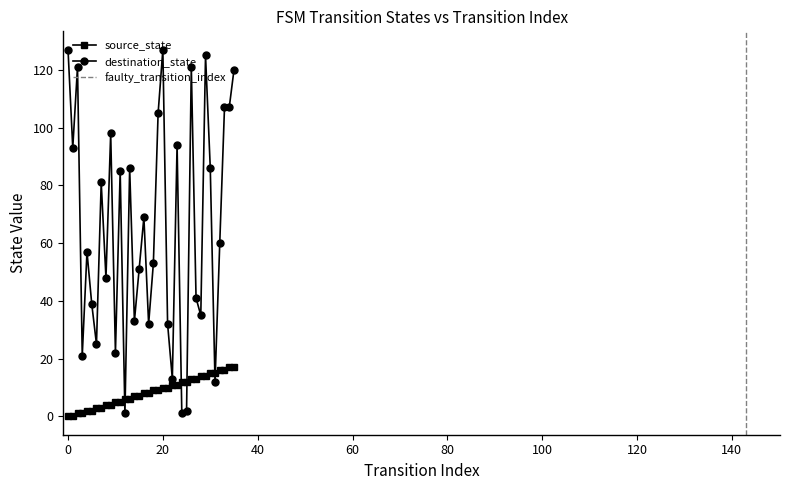

Reading right to left, list all the values displayed in this chart.

source_state: 35=17	34=17	33=16	32=16	31=15	30=15	29=14	28=14	27=13	26=13	25=12	24=12	23=11	22=11	21=10	20=10	19=9	18=9	17=8	16=8	15=7	14=7	13=6	12=6	11=5	10=5	9=4	8=4	7=3	6=3	5=2	4=2	3=1	2=1	1=0	0=0
destination_state: 35=120	34=107	33=107	32=60	31=12	30=86	29=125	28=35	27=41	26=121	25=2	24=1	23=94	22=13	21=32	20=127	19=105	18=53	17=32	16=69	15=51	14=33	13=86	12=1	11=85	10=22	9=98	8=48	7=81	6=25	5=39	4=57	3=21	2=121	1=93	0=127